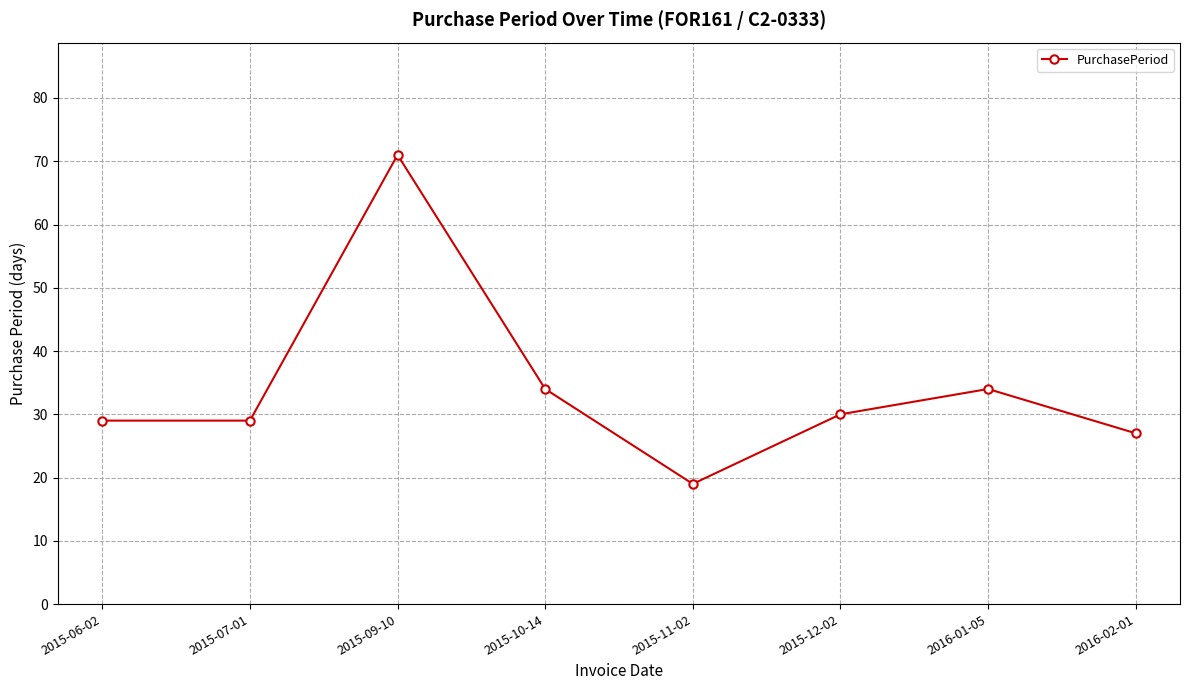

Reading left to right, what are all the values shown in this chart?

2015-06-02=29	2015-07-01=29	2015-09-10=71	2015-10-14=34	2015-11-02=19	2015-12-02=30	2016-01-05=34	2016-02-01=27